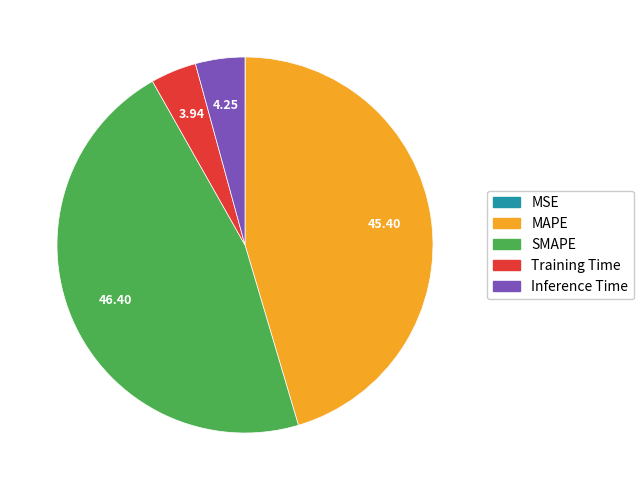

Which slice is the largest?

SMAPE